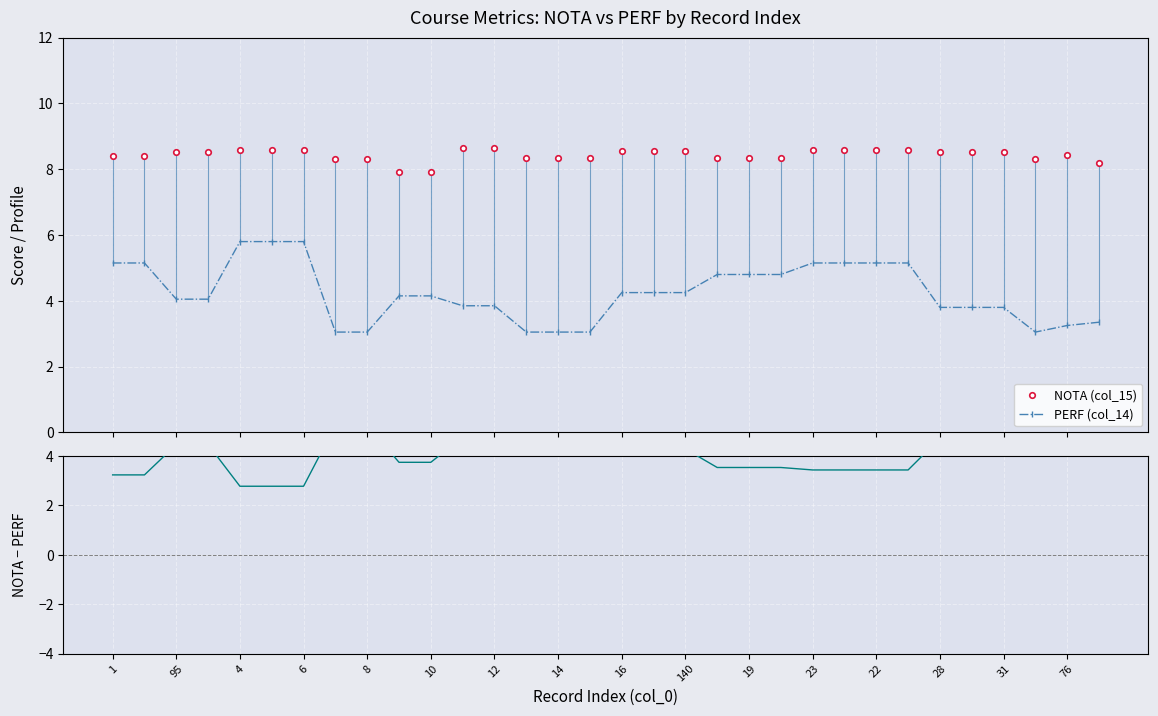

Which series has the largest total across all categories?

NOTA (col_15)